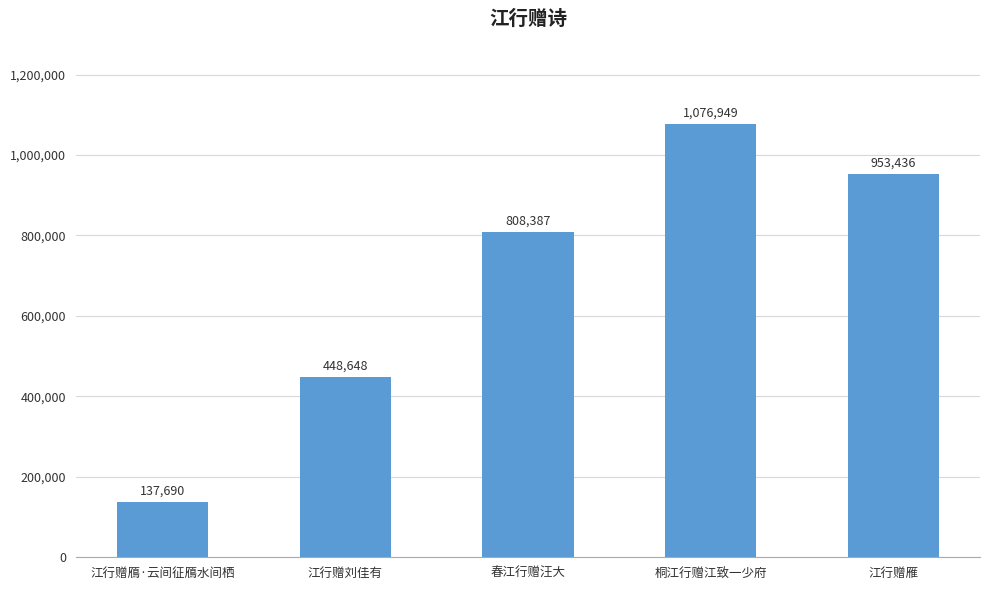

The value at 江行赠雁 is 953436. True or false?

True